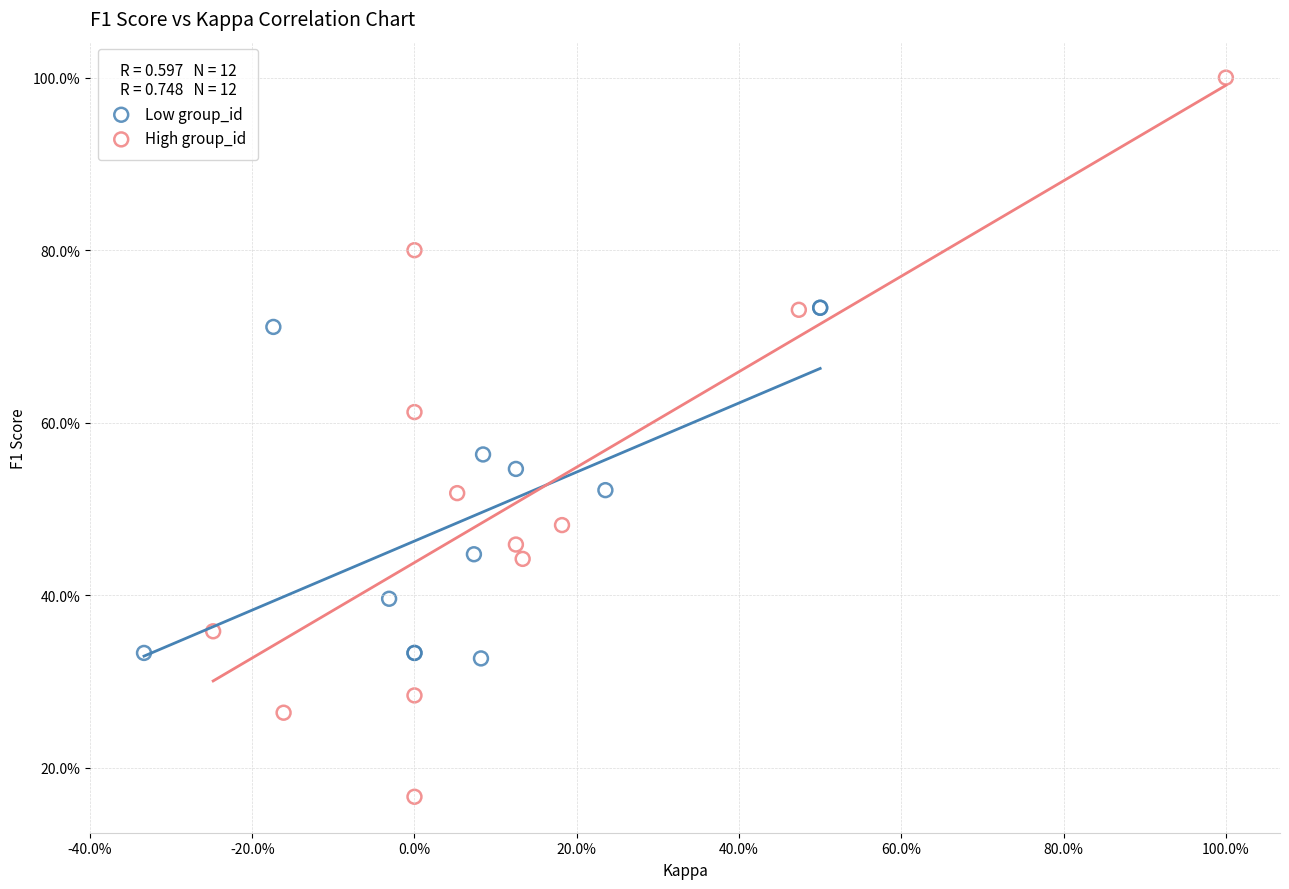

Which series reaches the minimum Y coordinate?

High group_id